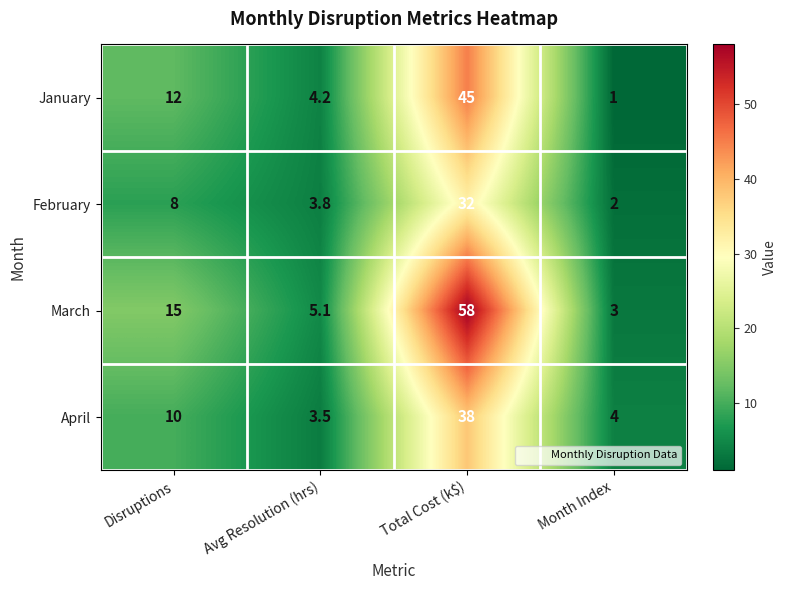

The April series shows 10.0 at Disruptions. True or false?

True